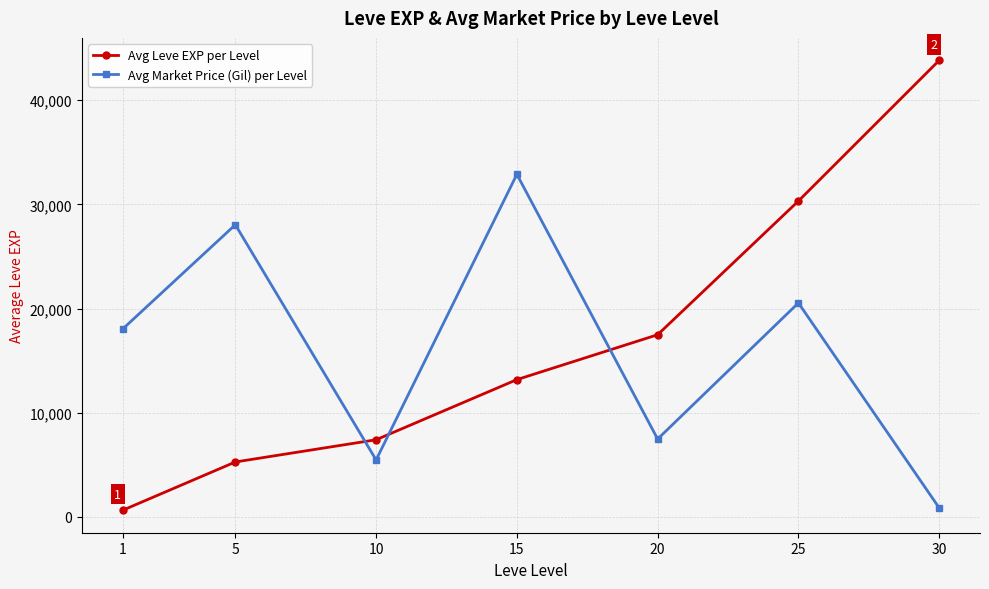

Reading right to left, extract all data points from this chart.

Avg Leve EXP per Level: 43830	30326	17487	13177	7402	5270	636
Avg Market Price (Gil) per Level: 862	20541	7472	32888	5466	28048	18041